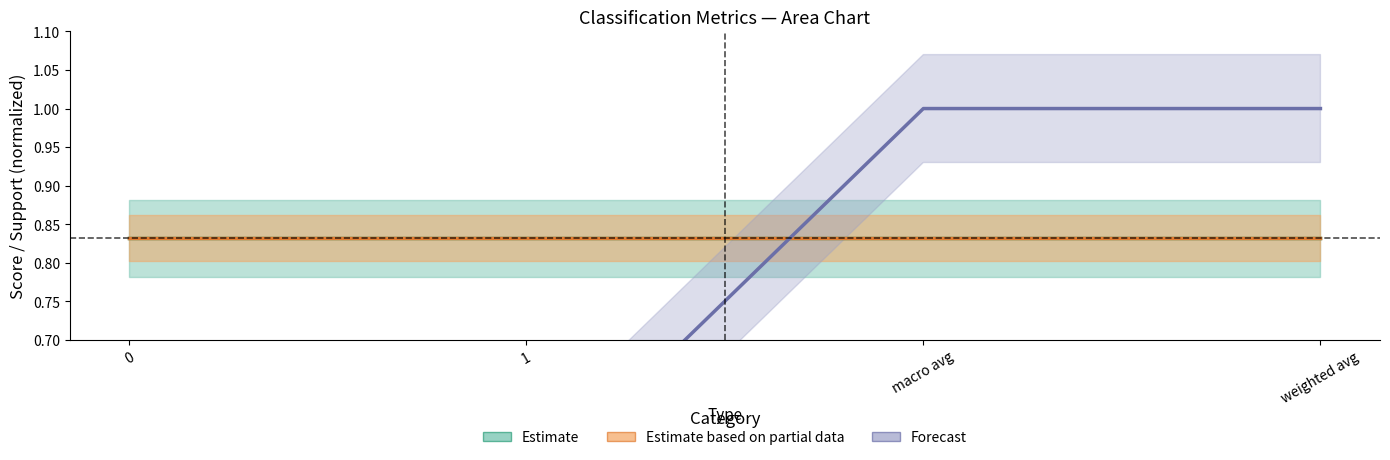

Which series has the largest range (max minus min)?

Forecast